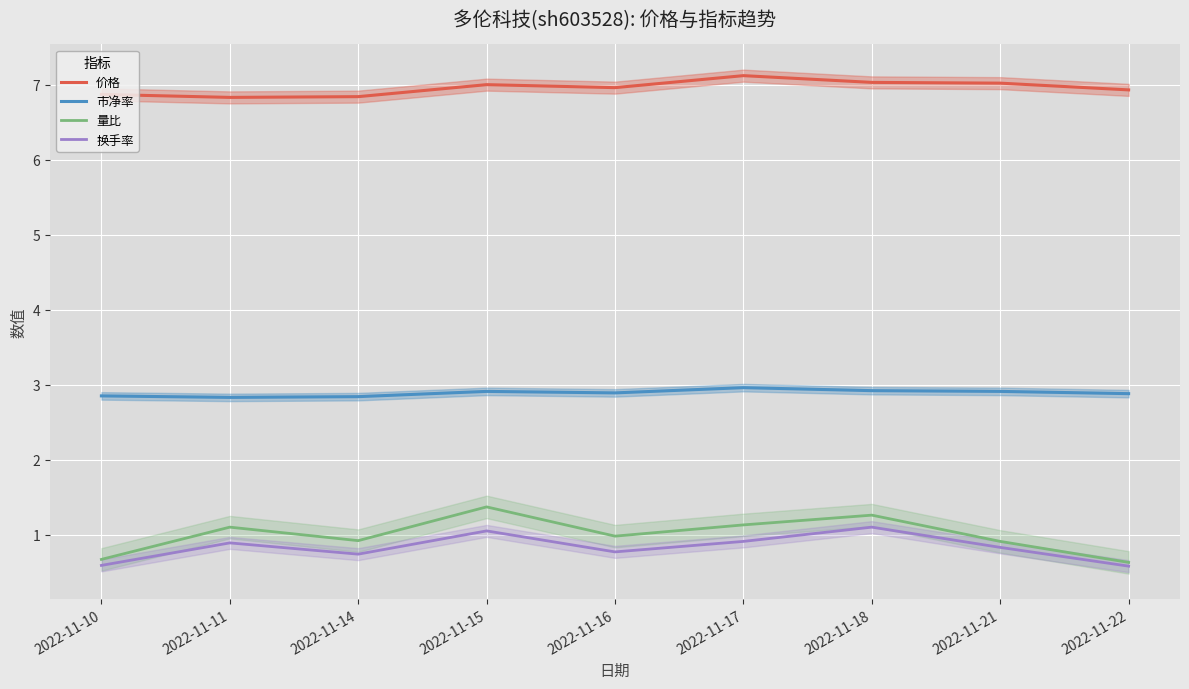

What is the value of the 市净率 point at the 8th from the left?

2.9